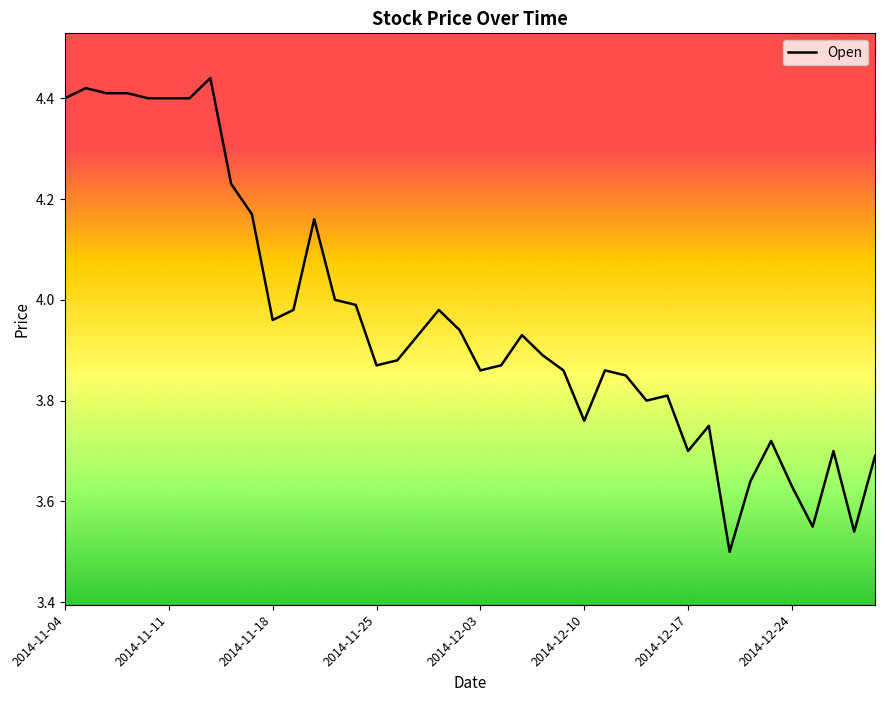

Reading left to right, transcribe all the data shown in this chart.

4.4	4.4	4.4	4.4	4.4	4.4	4.4	4.4	4.2	4.2	4.0	4.0	4.2	4.0	4.0	3.9	3.9	3.9	4.0	3.9	3.9	3.9	3.9	3.9	3.9	3.8	3.9	3.9	3.8	3.8	3.7	3.8	3.5	3.6	3.7	3.6	3.5	3.7	3.5	3.7